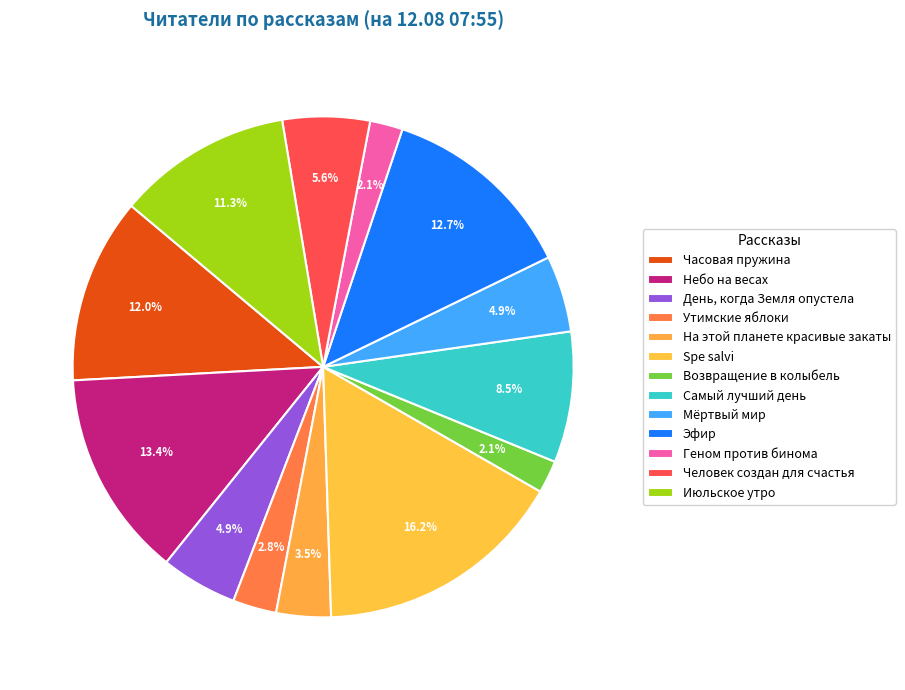

Is it true that Человек создан для счастья is 1% of the pie?

False